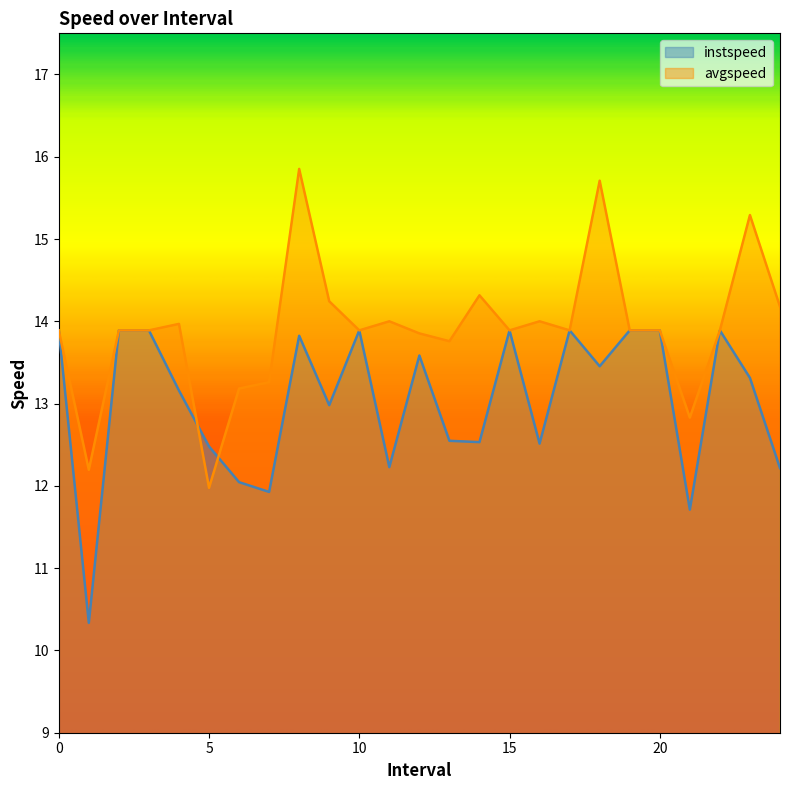

How many lines are shown in the chart?

2